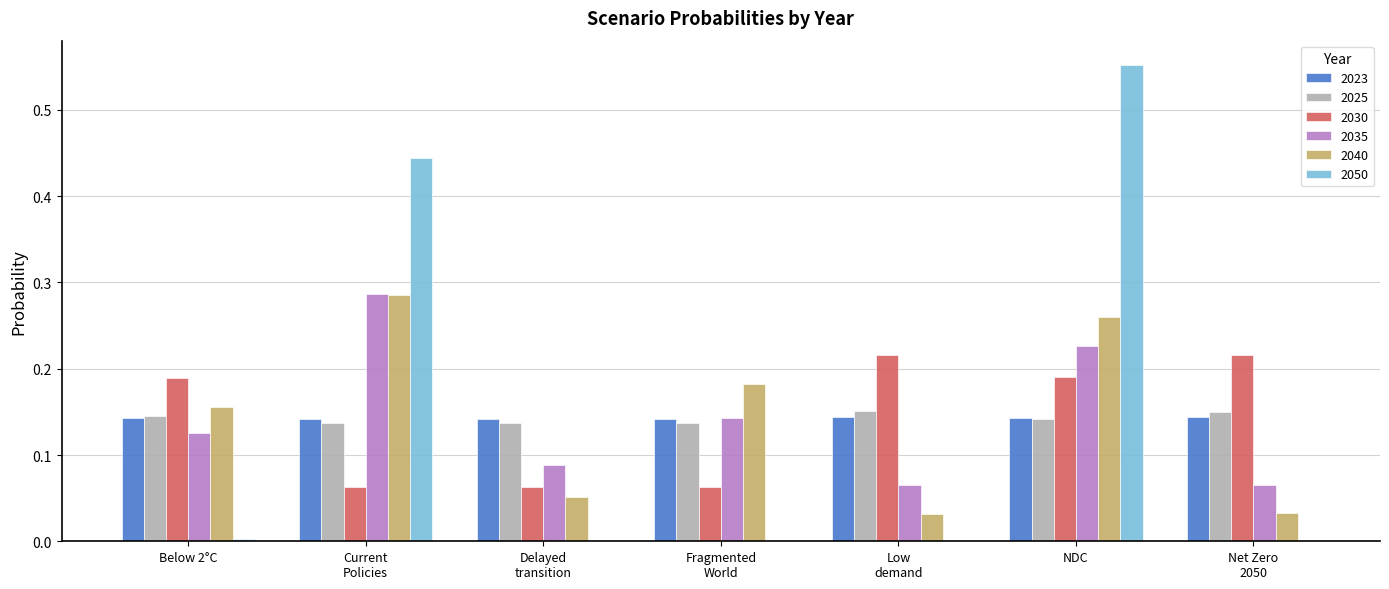

At which category is the sum across all series the highest?

NDC